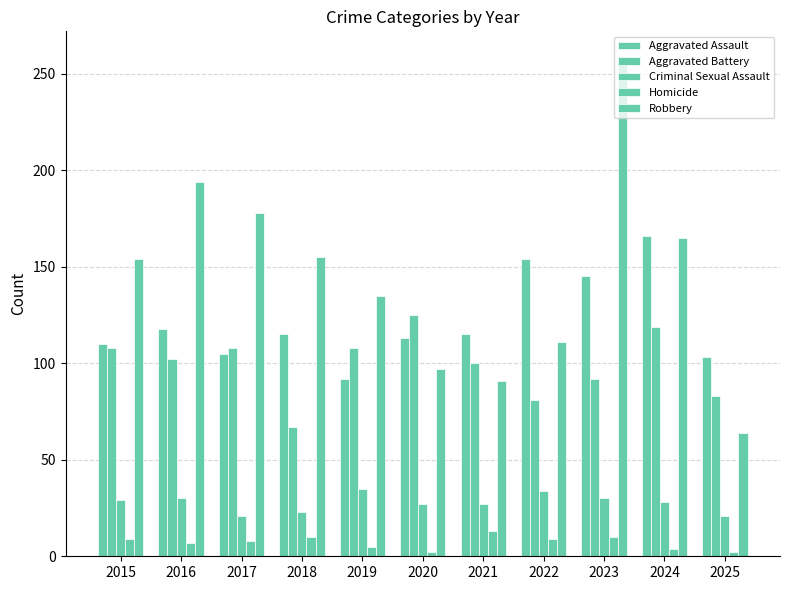

What is the value of the Aggravated Assault bar at the 8th from the left?

154